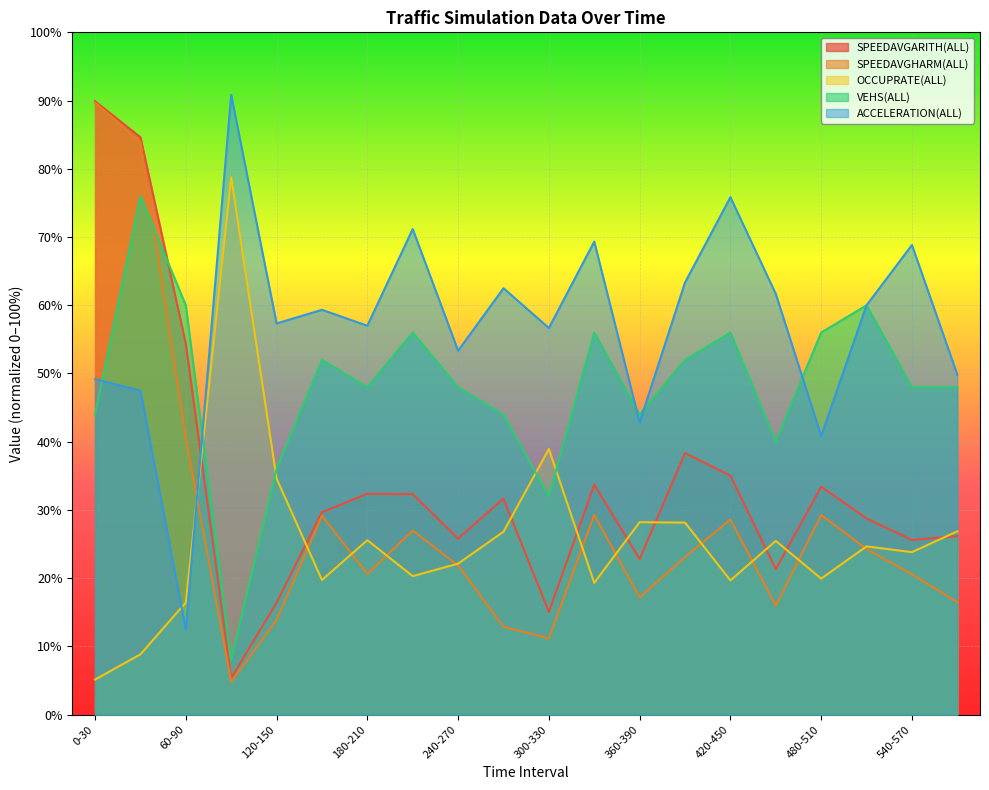

Rank the categories by SPEEDAVGARITH(ALL) value from highest to lowest.

0-30, 30-60, 60-90, 390-420, 420-450, 330-360, 480-510, 180-210, 210-240, 270-300, 150-180, 510-540, 570-600, 240-270, 540-570, 360-390, 450-480, 120-150, 300-330, 90-120